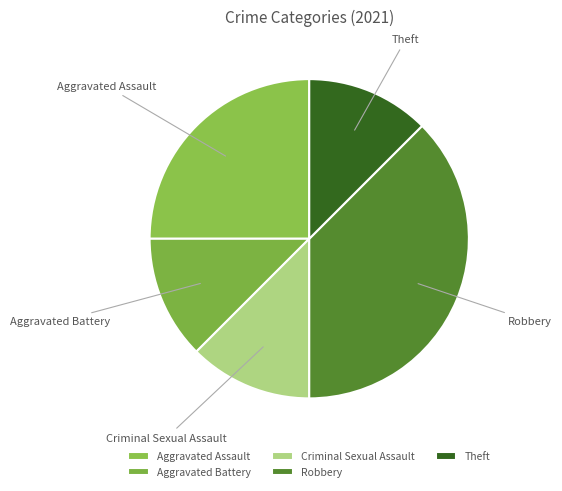

What is the largest slice in the pie chart?

Robbery